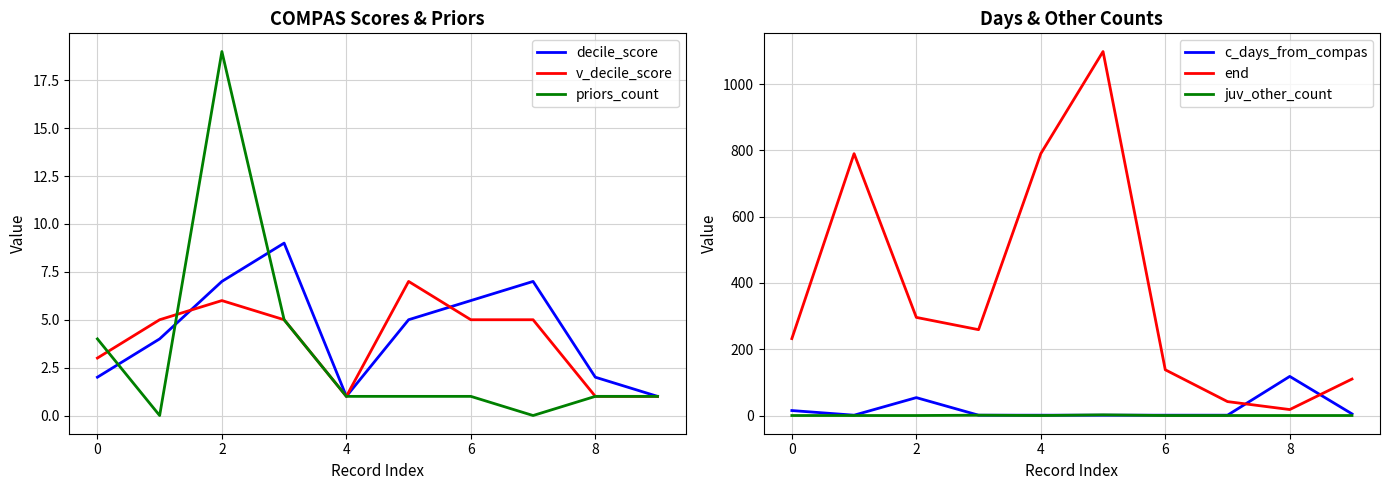

After their last crossing, which series has the higher values: c_days_from_compas or end?

end